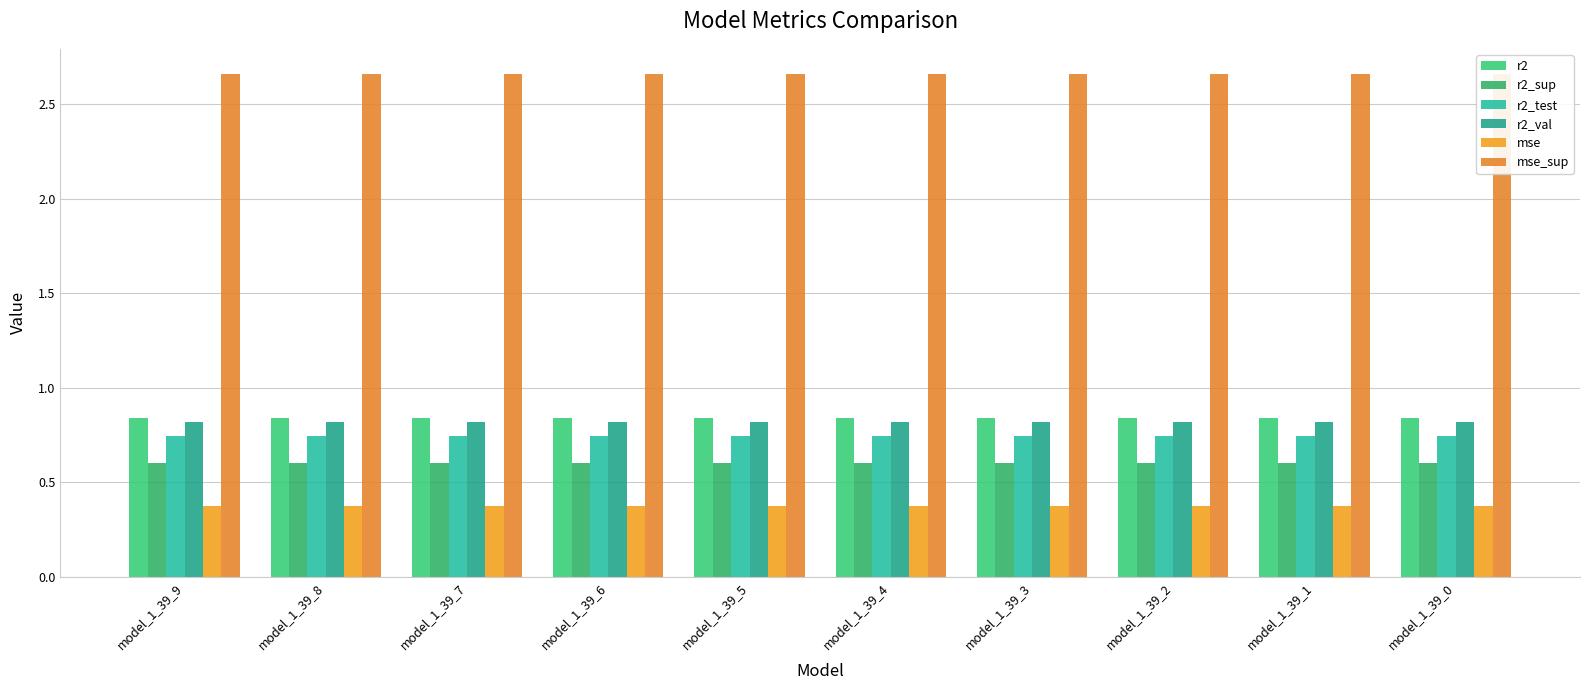

Between model_1_39_9 and model_1_39_4, which series saw the biggest shift?

r2_val